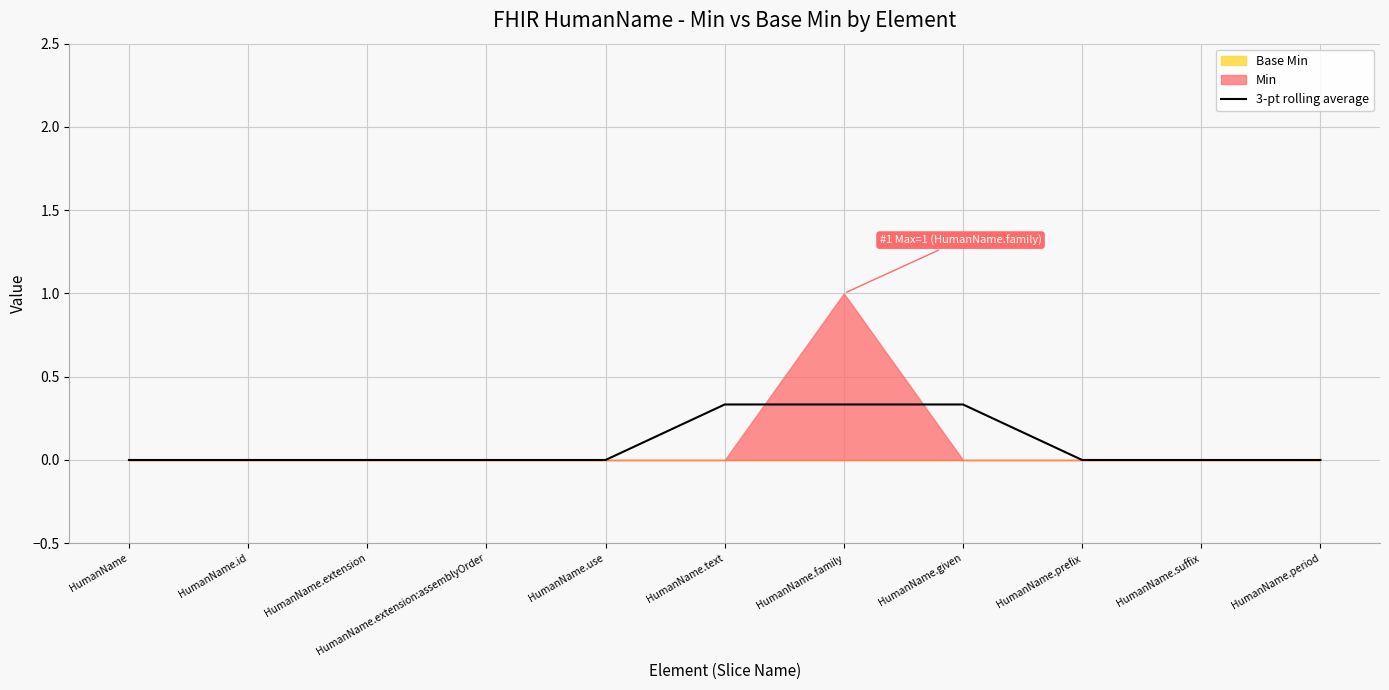

Reading left to right, what are all the values shown in this chart?

HumanName=0.0	HumanName.id=0.0	HumanName.extension=0.0	HumanName.extension:assemblyOrder=0.0	HumanName.use=0.0	HumanName.text=0.3	HumanName.family=0.3	HumanName.given=0.3	HumanName.prefix=0.0	HumanName.suffix=0.0	HumanName.period=0.0